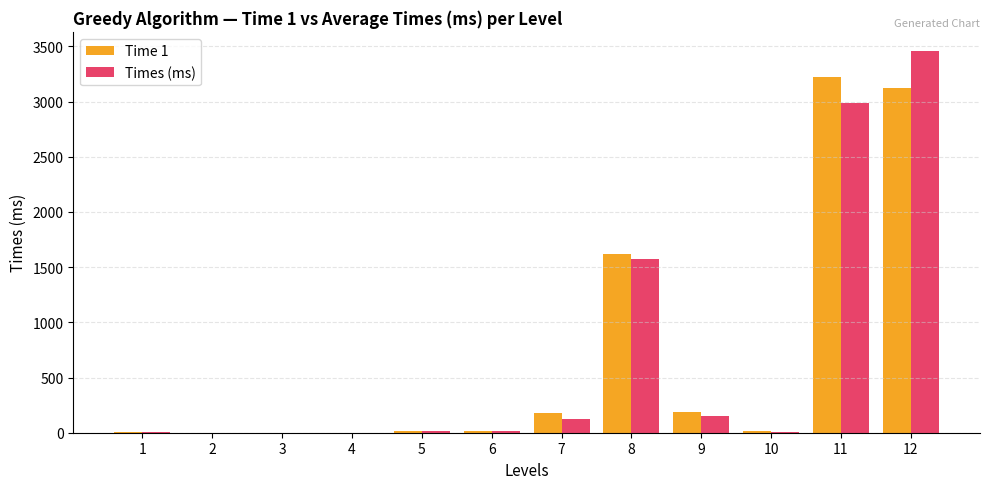

At which category is the sum across all series the highest?

12